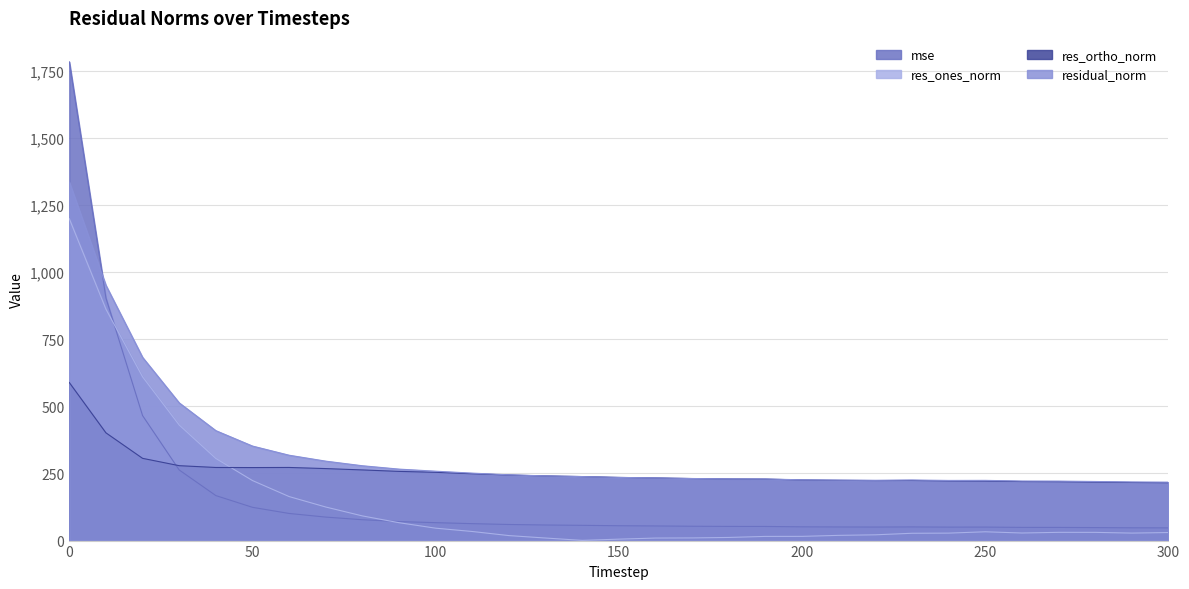

Is the value of mse at 210 greater than the value of res_ones_norm at 240?

Yes